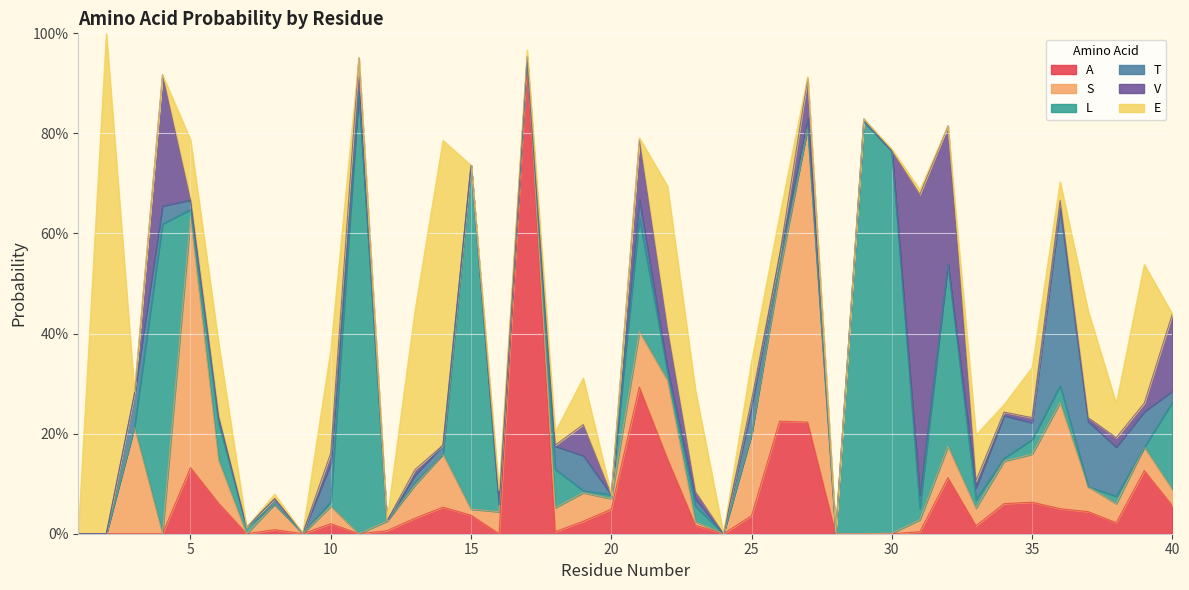

Is it true that L equals 0.1 at 6?

False